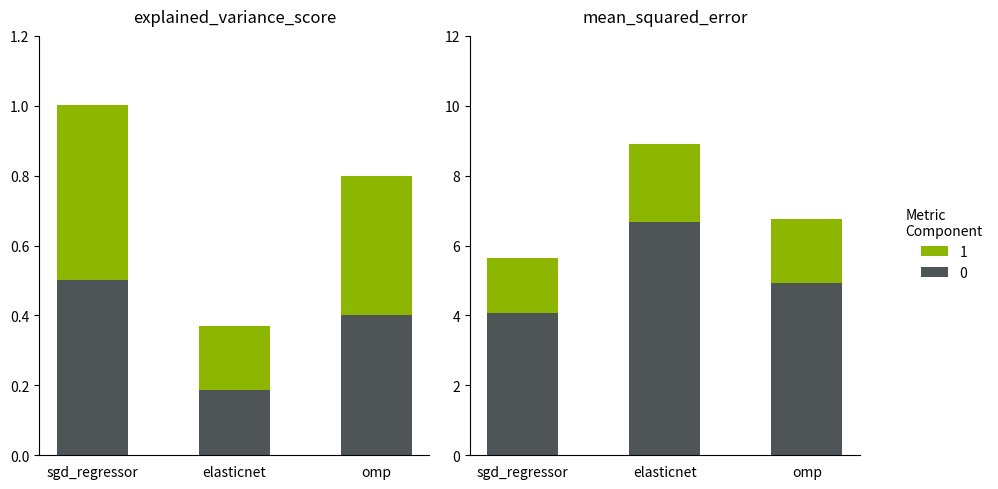

List the series in order of their peak value, highest first.

mean_squared_error, mean_absolute_error, explained_variance_score, r2_score